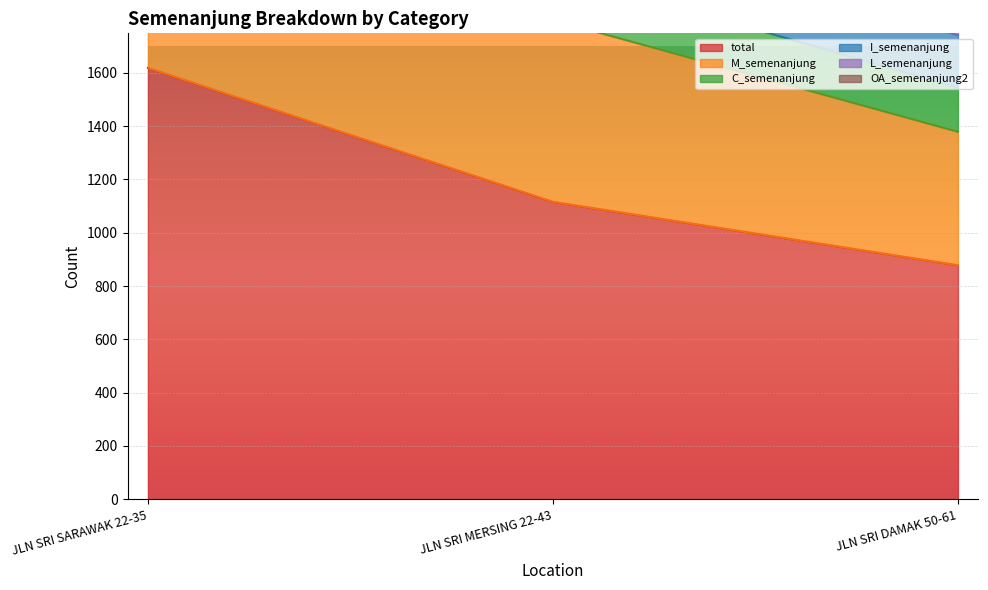

Which series has the largest range (max minus min)?

I_semenanjung